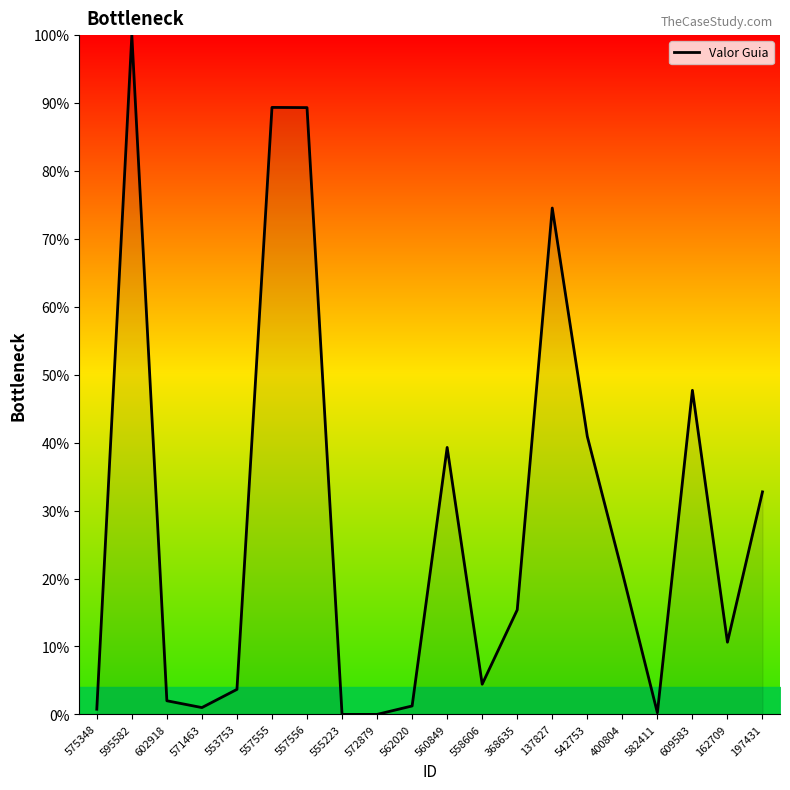

How many distinct data groups are displayed?

1